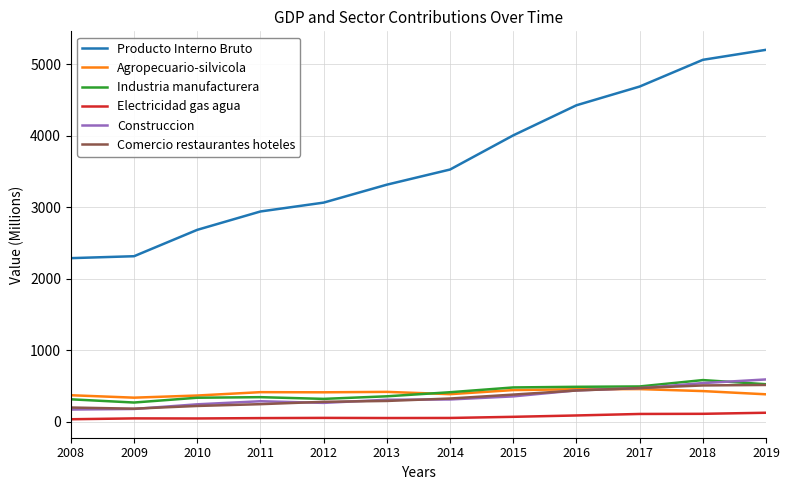

What is the difference between the Agropecuario-silvicola values at 2011 and 2019?

30